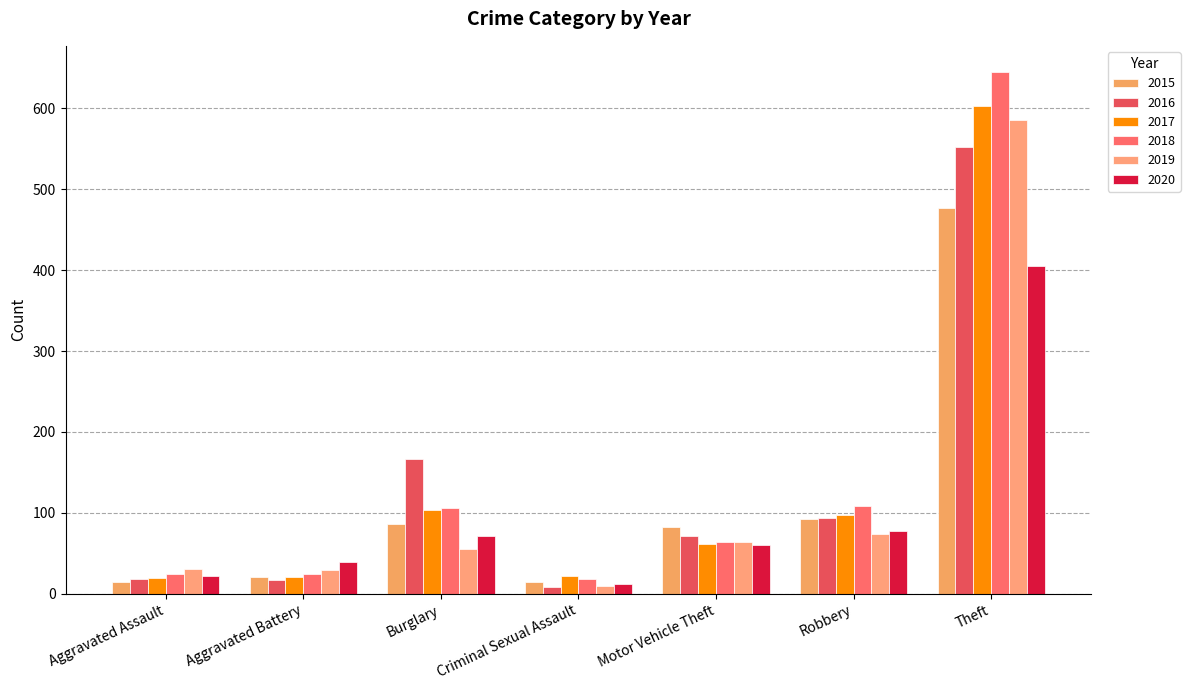

What is the spread (max minus min) of values at Burglary?

112